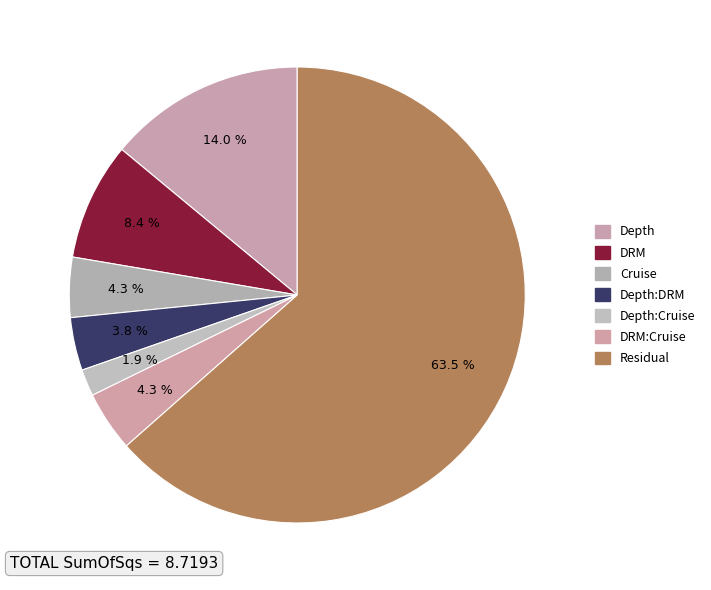

Count the number of slices in the pie.

7